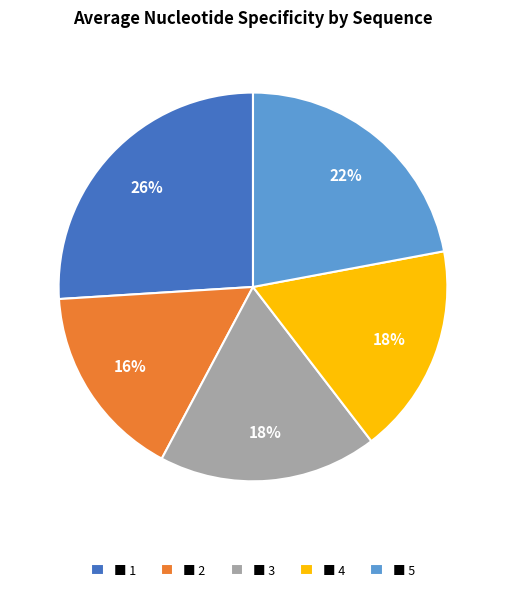

Is the sum of ■ 4 and ■ 2 greater than half?

No